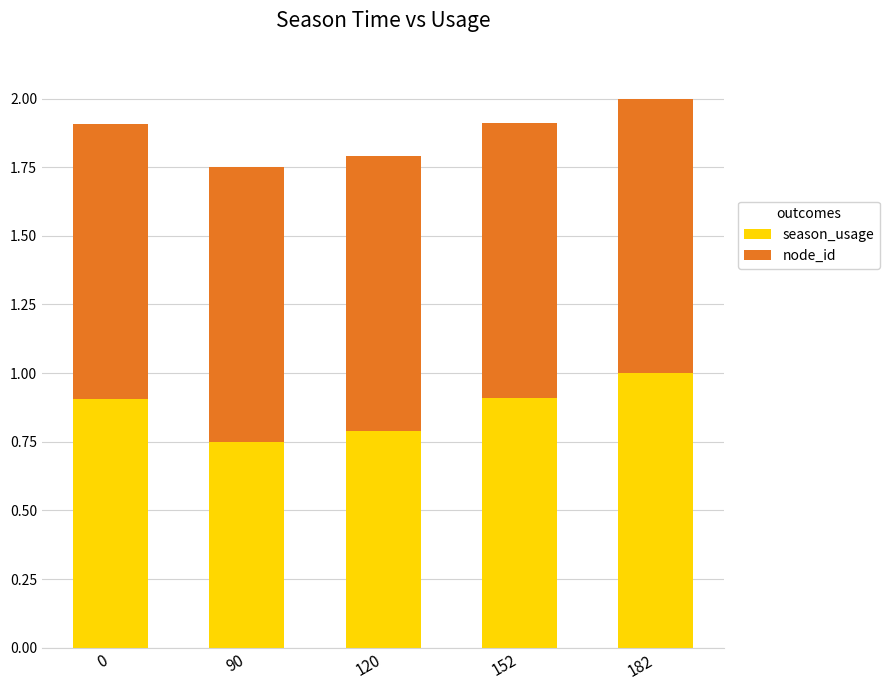

At which category is the sum across all series the highest?

182